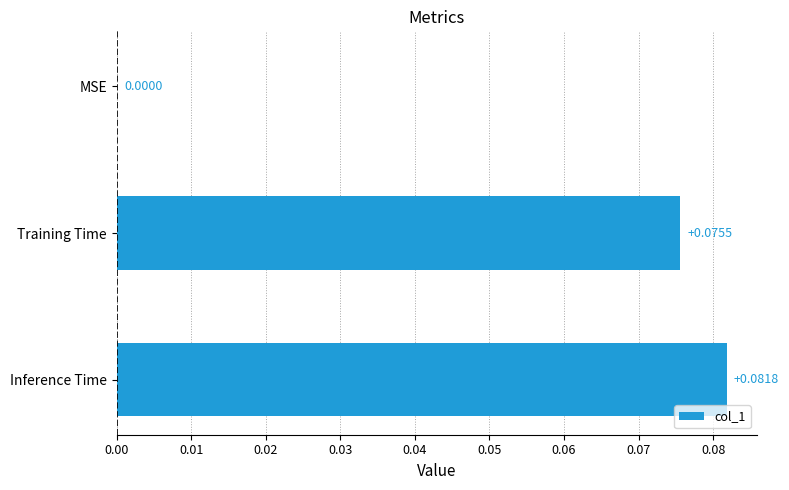

What is the sum of all values?

0.2